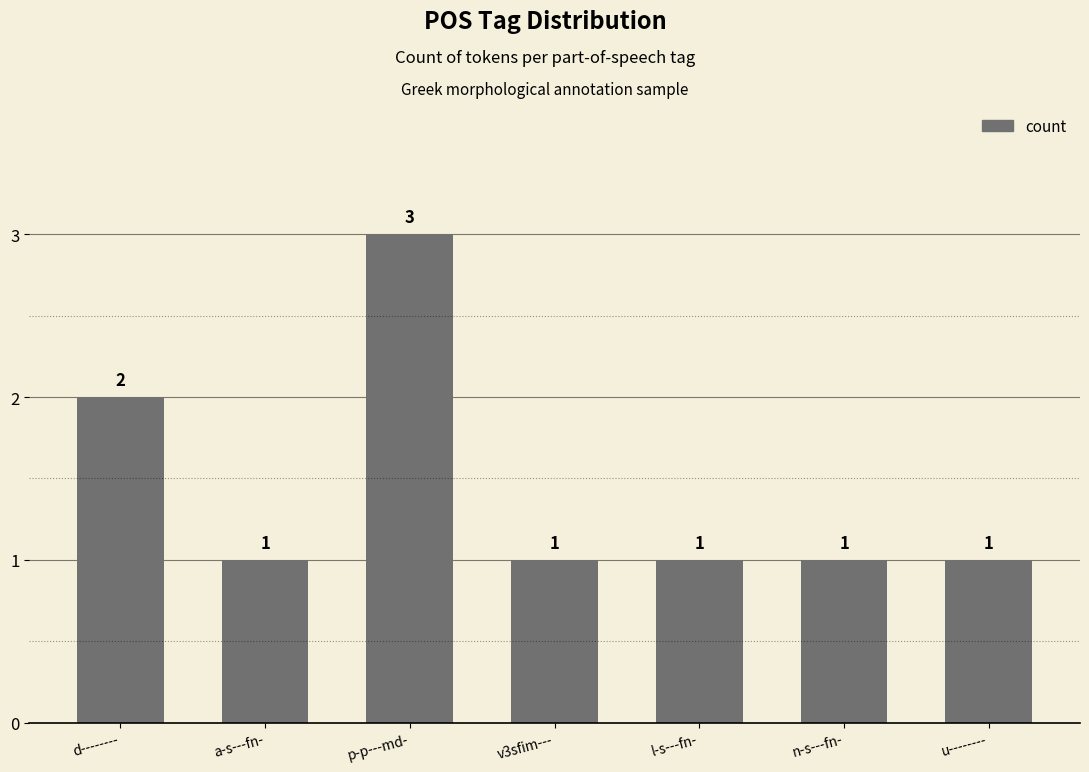

Does the chart contain stacked bars?

No